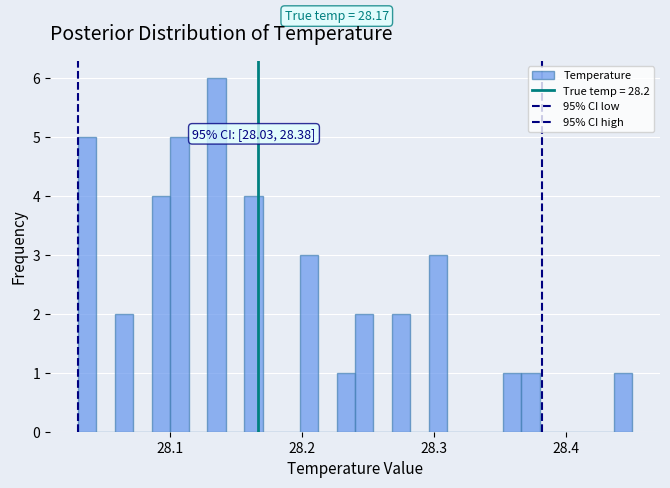

Around what value on the x-axis is the tallest bar? Give the approximate position of its centre, as read against the axis.

28.14